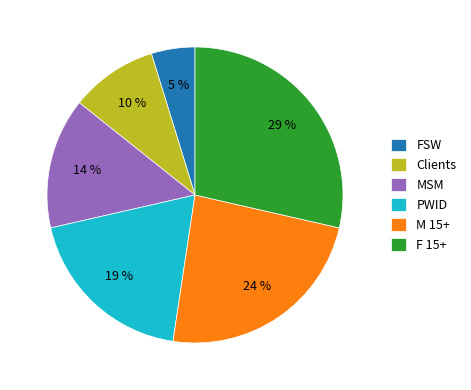

The PWID slice represents 28% of the pie. True or false?

False